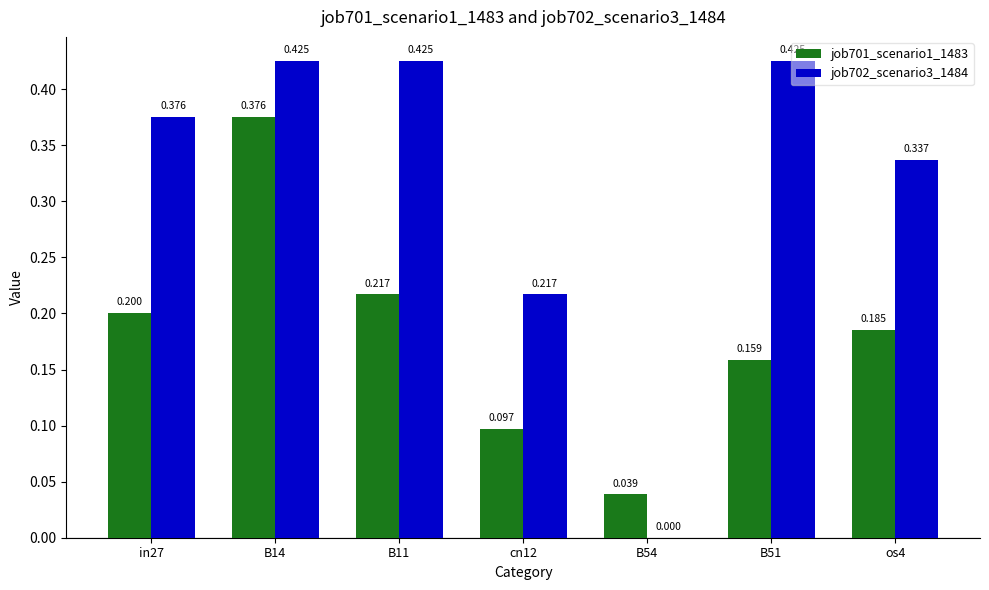

Is it true that job702_scenario3_1484 equals 0.2 at B54?

False